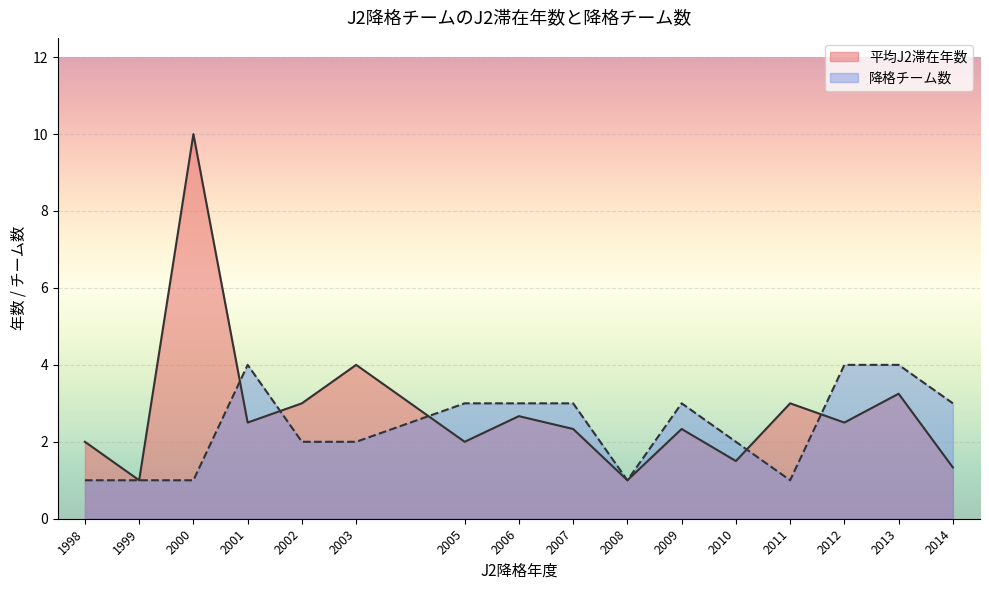

The 降格チーム数 series shows 1.0 at 1998. True or false?

True